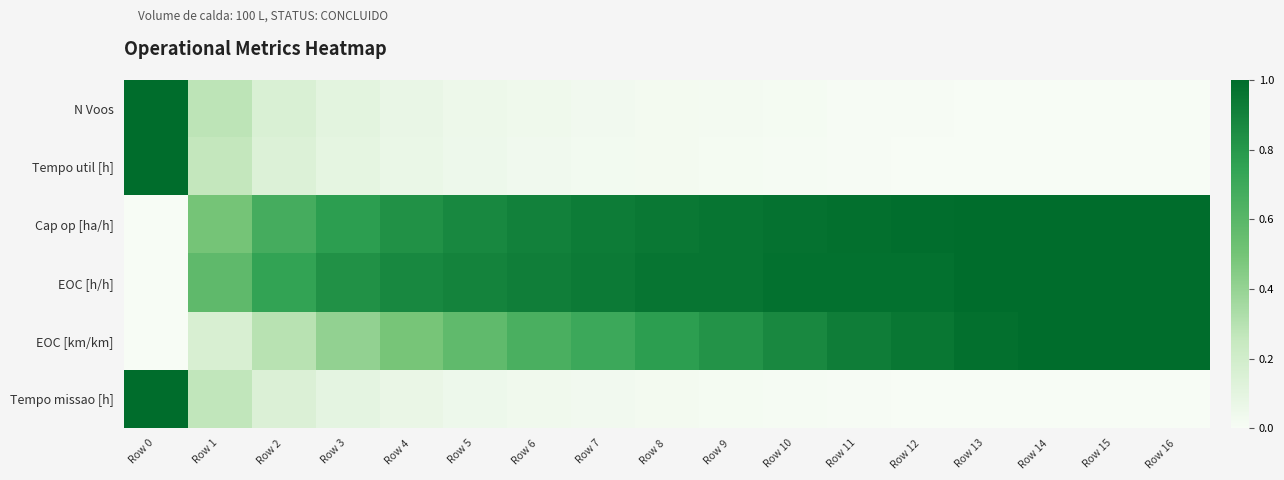

What is the total value across all series at Row 10?

2.9